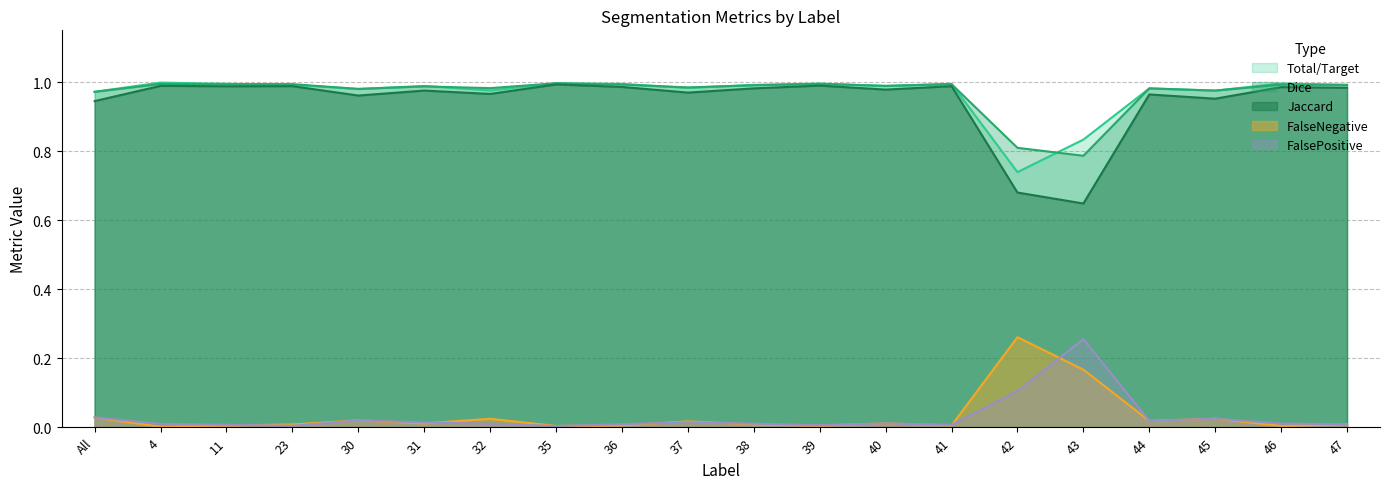

At which label is FalseNegative closest to 0?

4